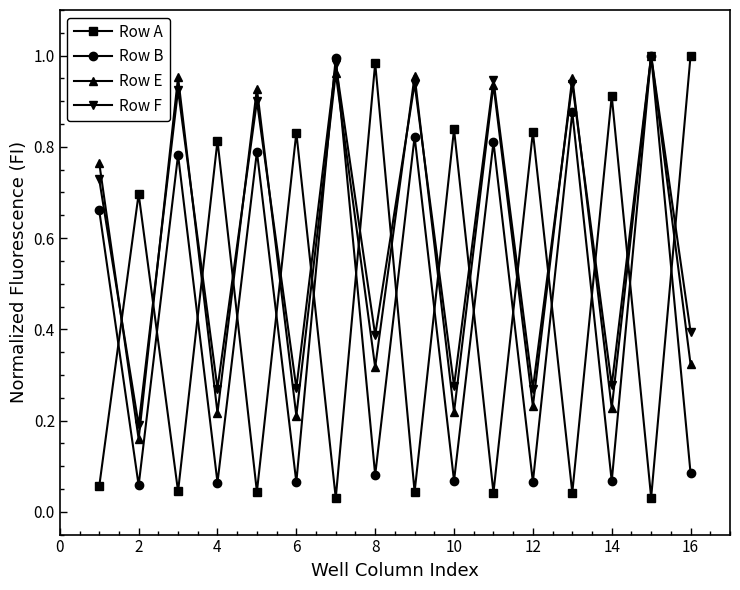

After their last crossing, which series has the higher values: Row F or Row A?

Row A